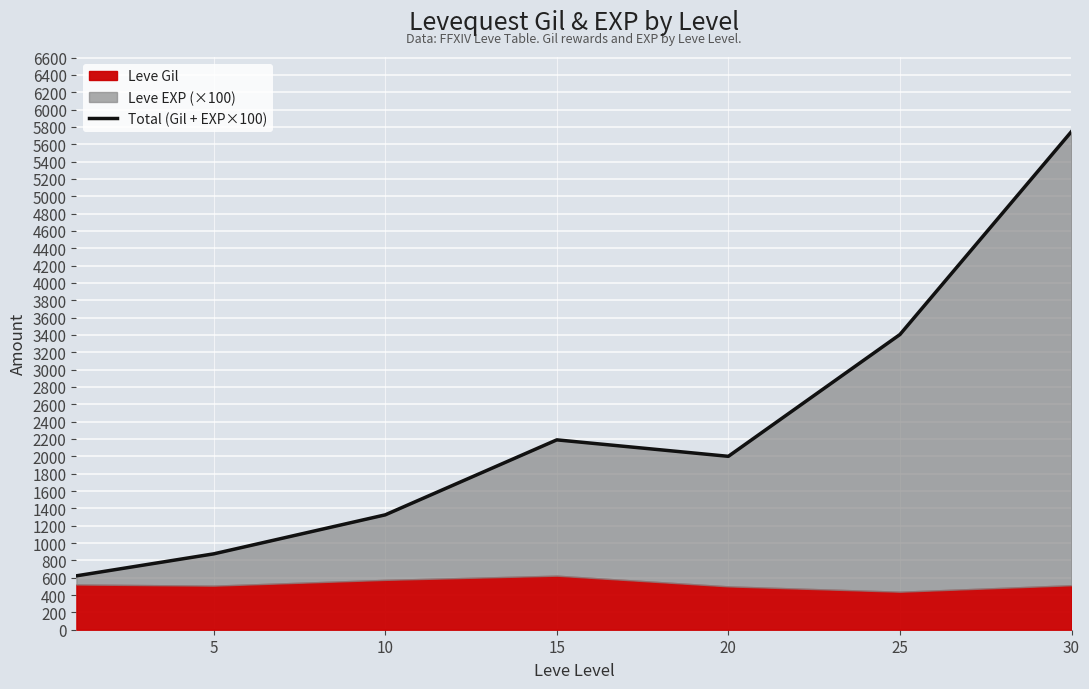

The chart shows a value of 621.7 at 0. True or false?

True